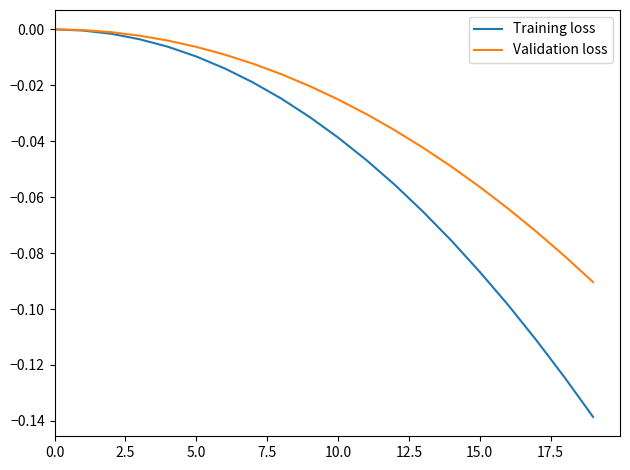

Rank the series by their average value, from highest to lowest.

Validation loss, Training loss